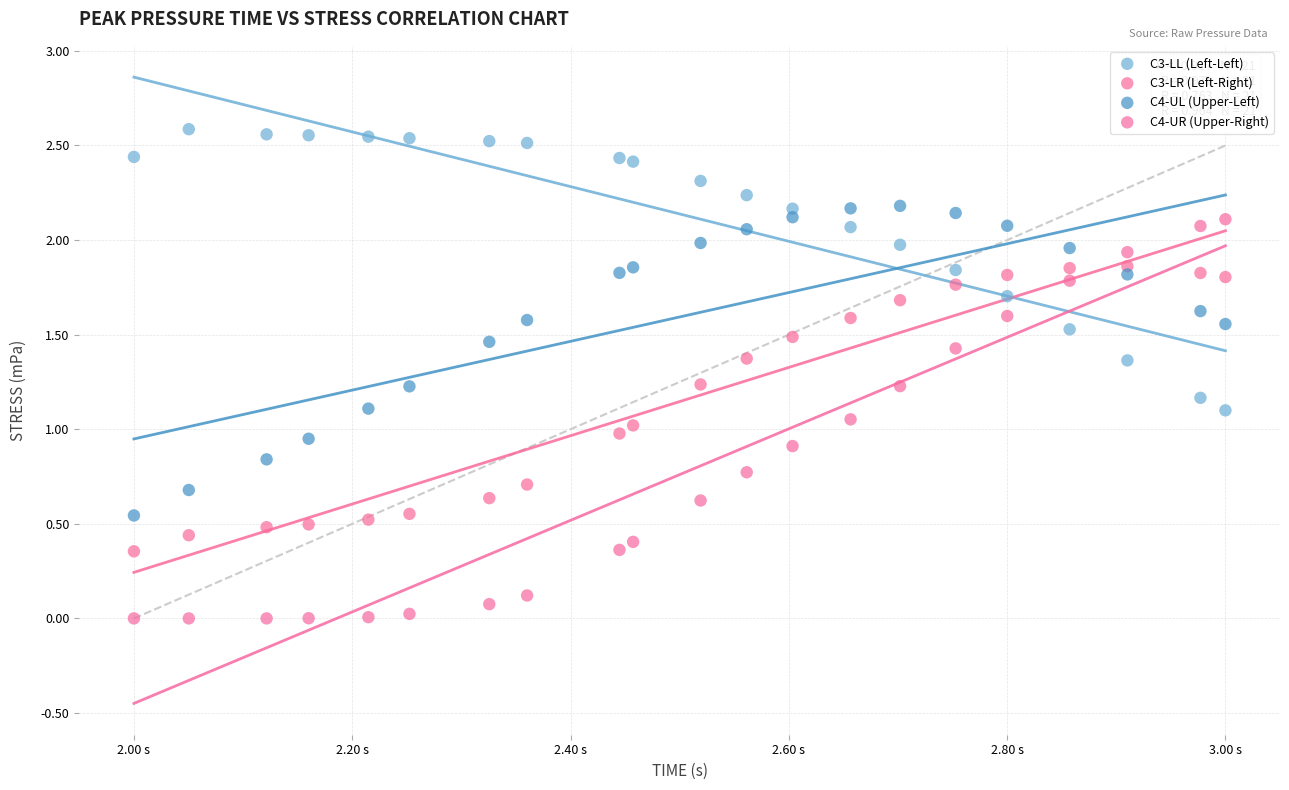

What is the X range (max minus min) for the scatter plot?

1.0